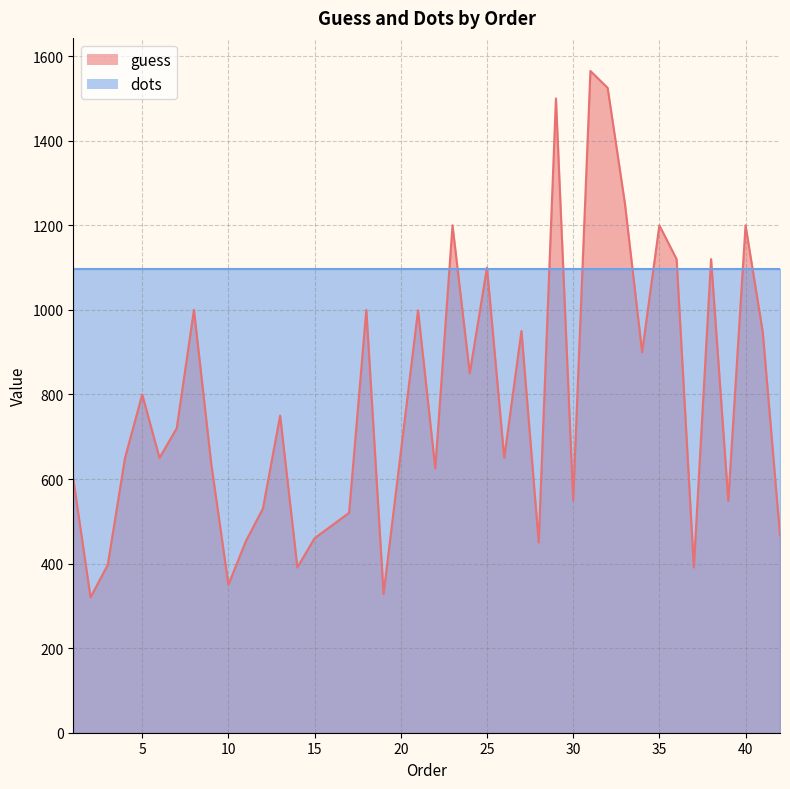

Rank the categories by value from lowest to highest.

2, 19, 10, 14, 37, 3, 28, 11, 15, 42, 17, 12, 39, 30, 1, 22, 9, 4, 6, 26, 7, 13, 5, 24, 34, 41, 27, 21, 8, 18, 25, 36, 38, 23, 35, 40, 33, 29, 32, 31